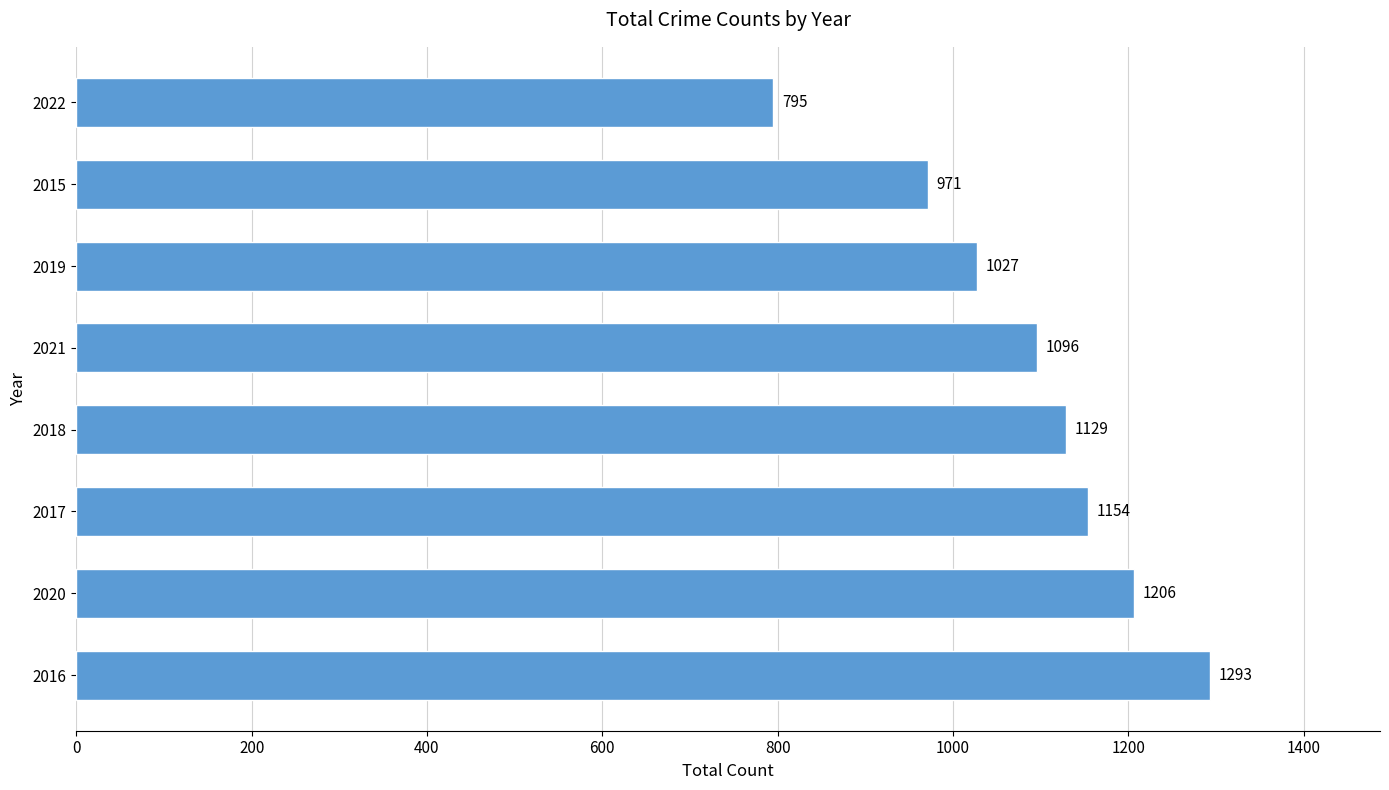

Reading top to bottom, what are all the values shown in this chart?

2022=795	2015=971	2019=1027	2021=1096	2018=1129	2017=1154	2020=1206	2016=1293